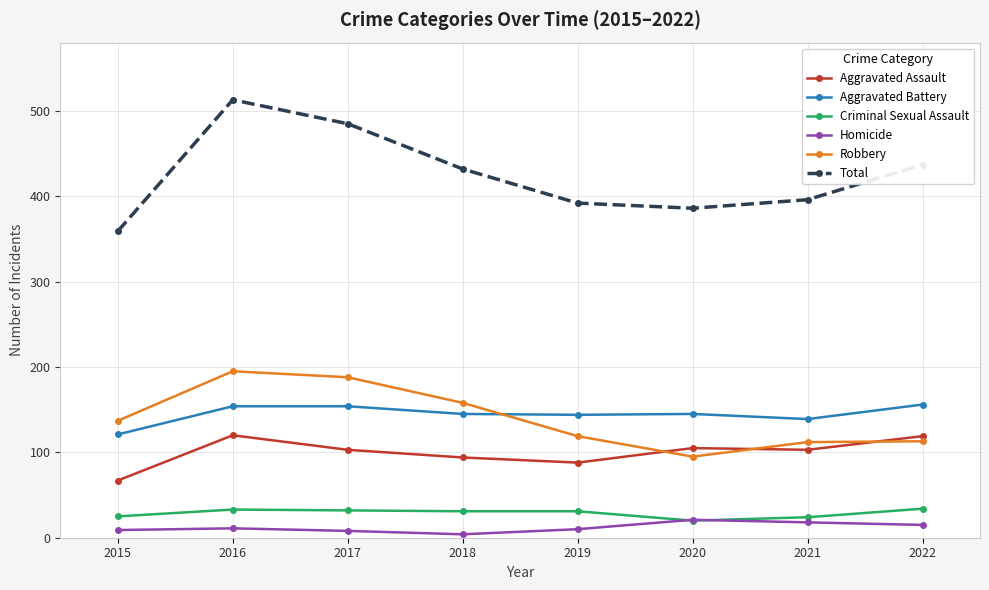

True or false: Aggravated Assault has a value of 105 at 2020.

True